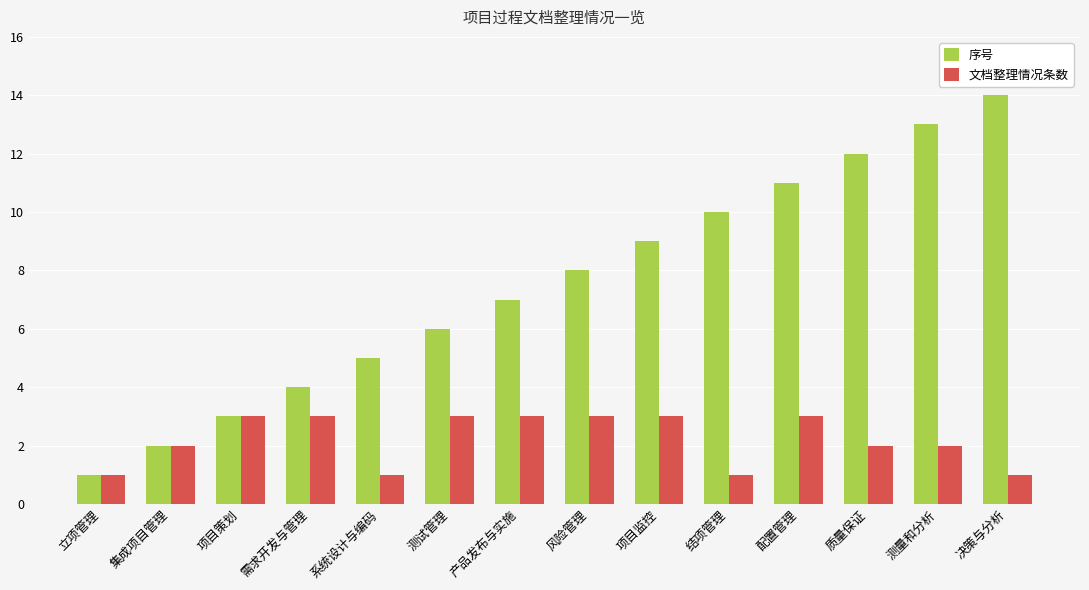

What is the difference between the highest and lowest values at 测试管理?

3